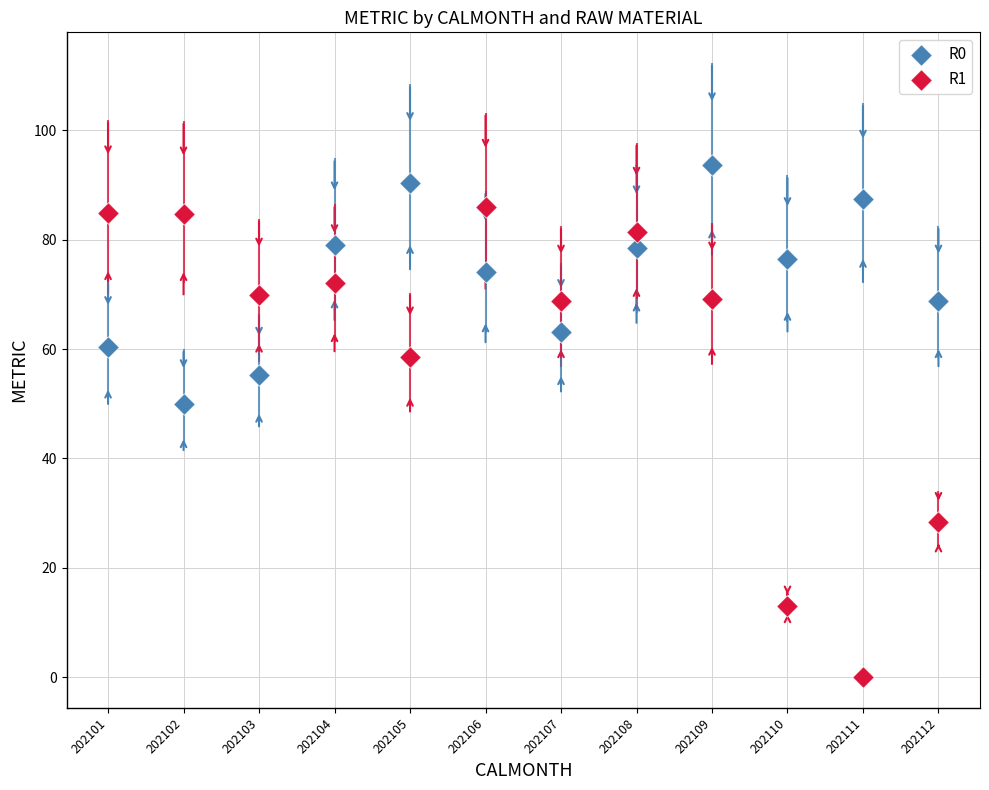

Across all series, what Y value is closest to 46?

50.0